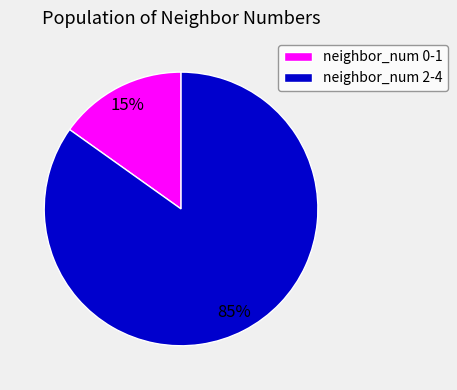

To the nearest percent, what portion does neighbor_num 2-4 represent?

85%